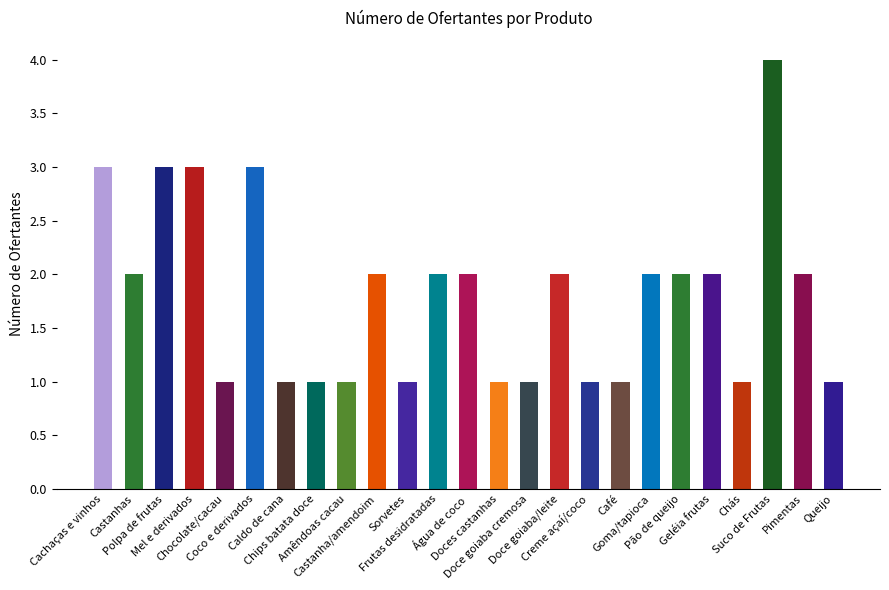

What is the difference between the maximum and minimum values?

3